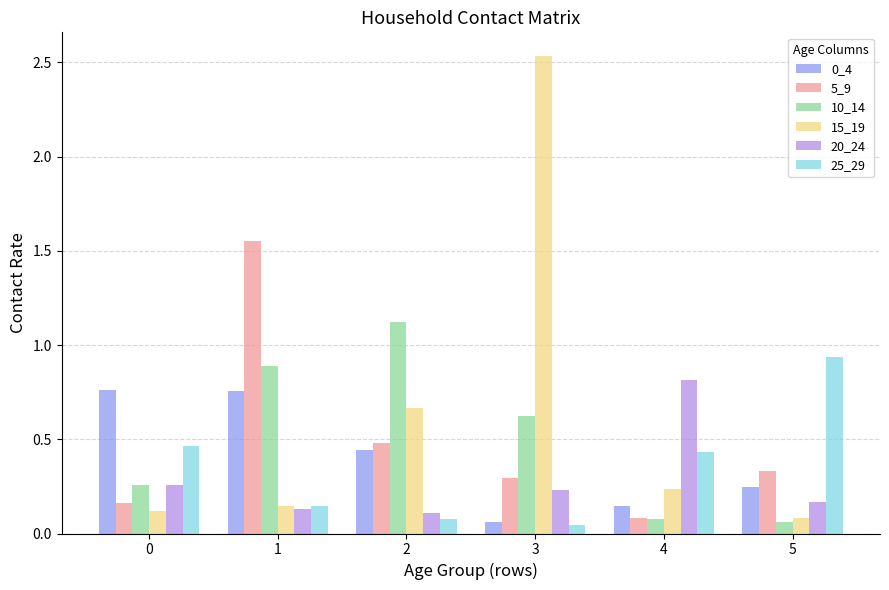

The value of 15_19 at 1 is 0.1. True or false?

True